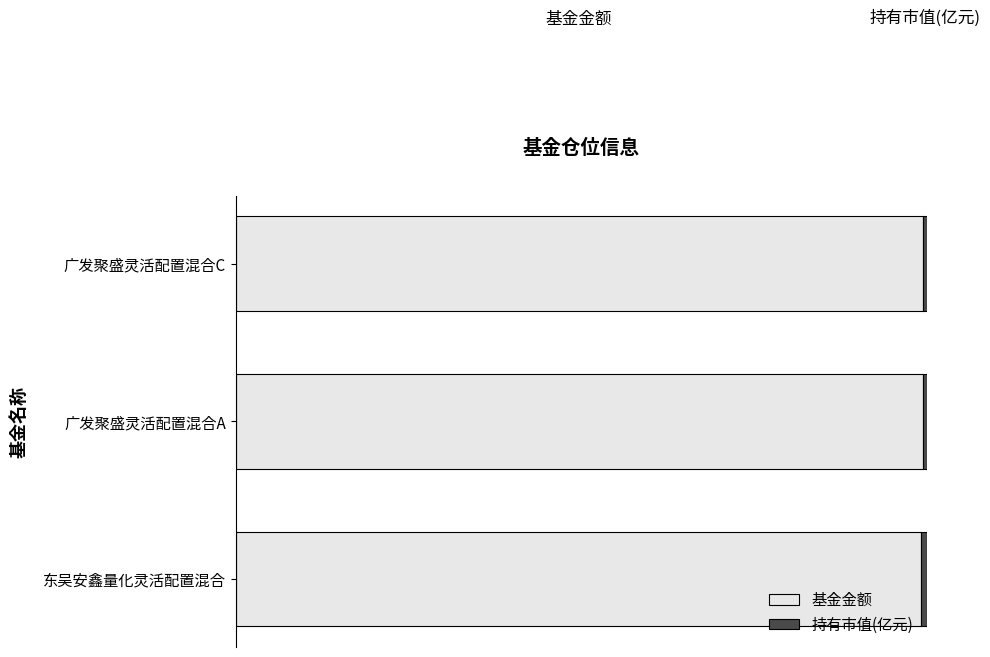

Reading left to right, what are all the values shown in this chart?

基金金额: 1.0	1.0	1.0
持有市值(亿元): 0.0	0.0	0.0